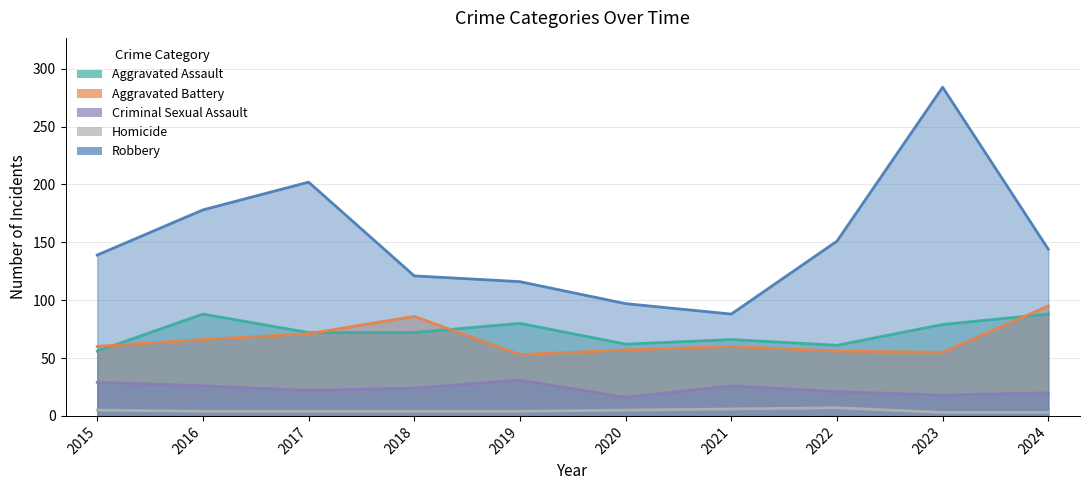

Where is the first local maximum for Homicide?

2022